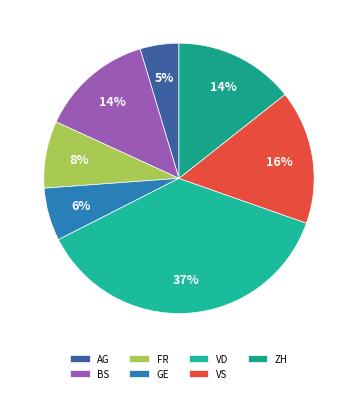

To the nearest percent, what is the difference between the largest and smallest slice percentages?

32%